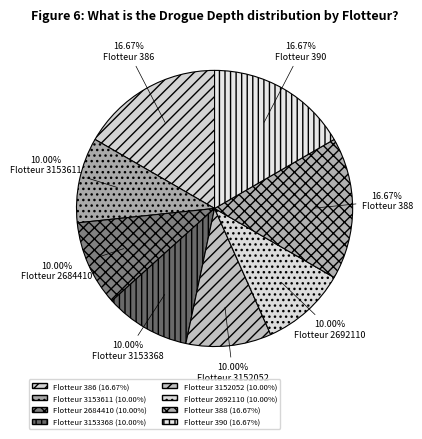

How many slices are in this pie chart?

8